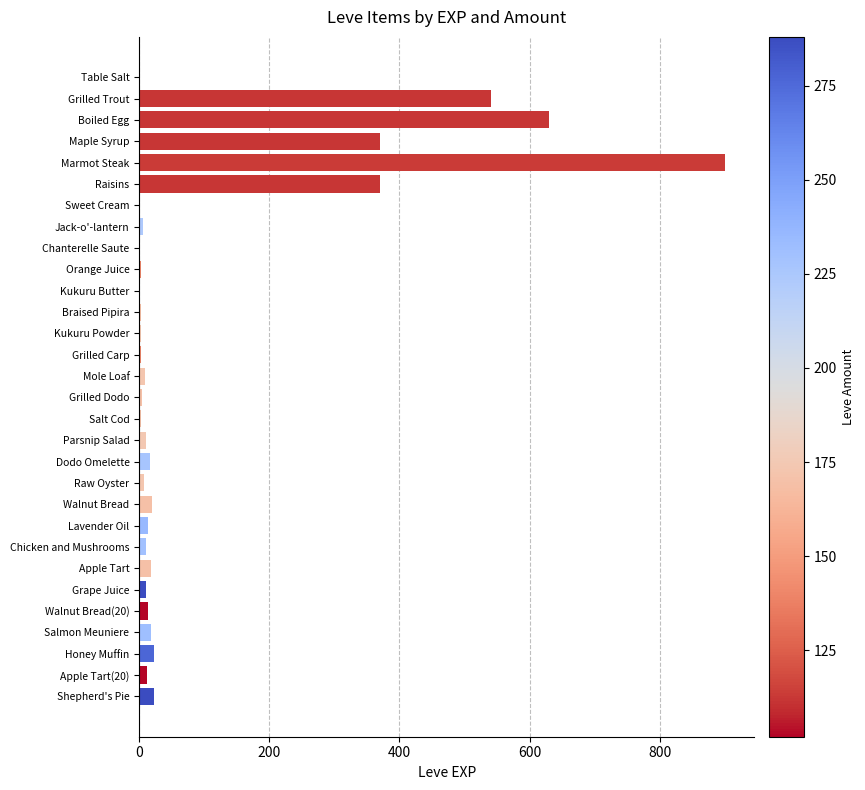

What is the sum of all values?

3040